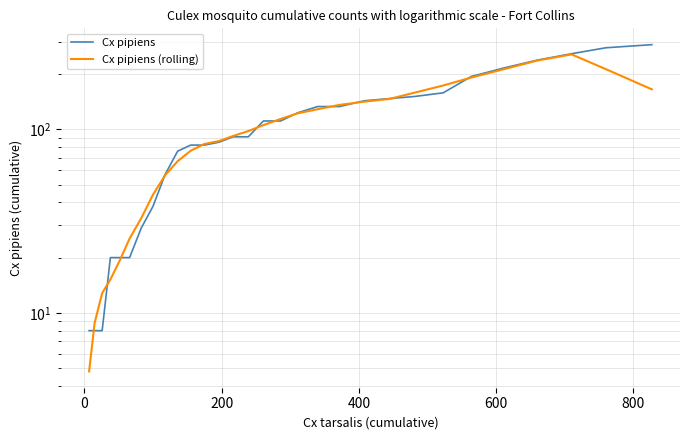

True or false: Cx pipiens has a value of 8.0 at 0.

True